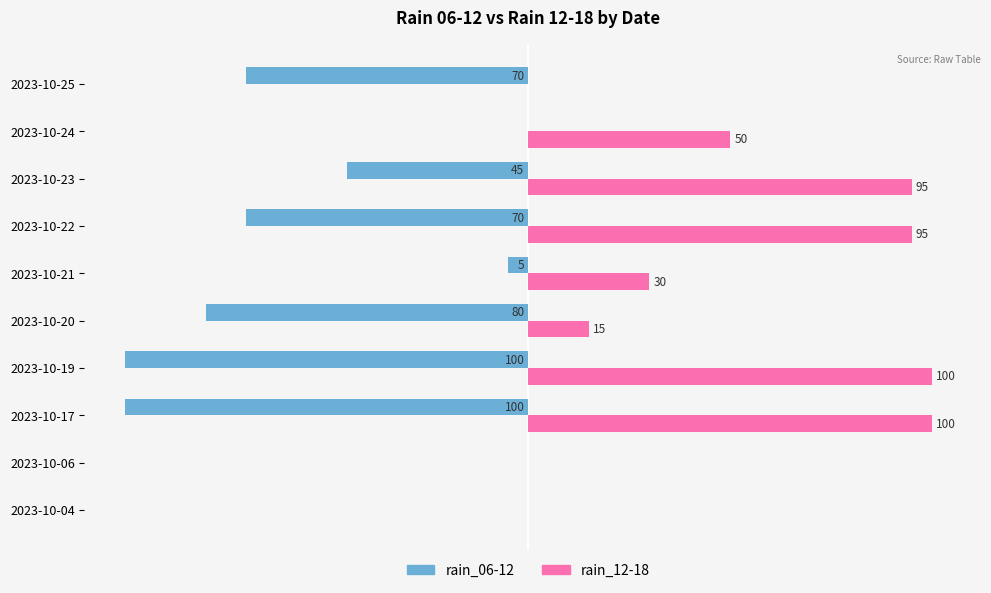

Between 2023-10-20 and 2023-10-25, which series saw the biggest shift?

rain_12-18